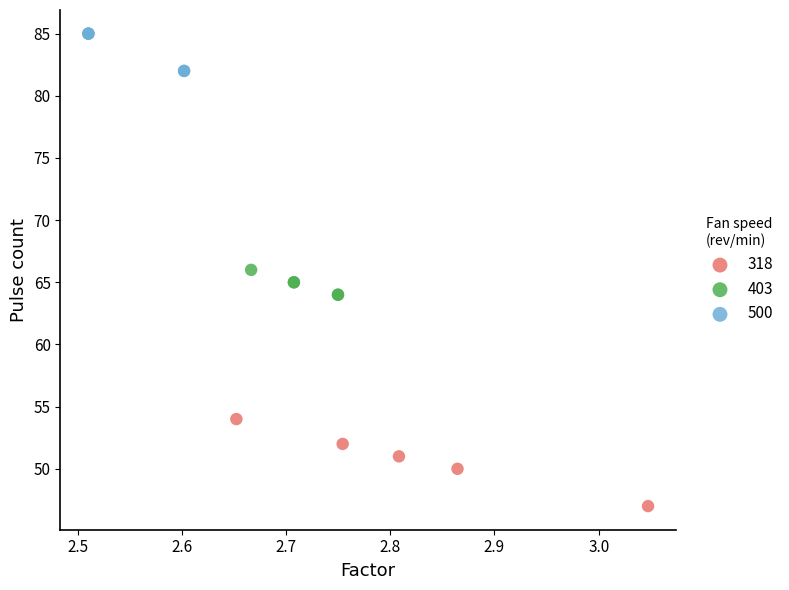

Which series contains the highest Y value?

500